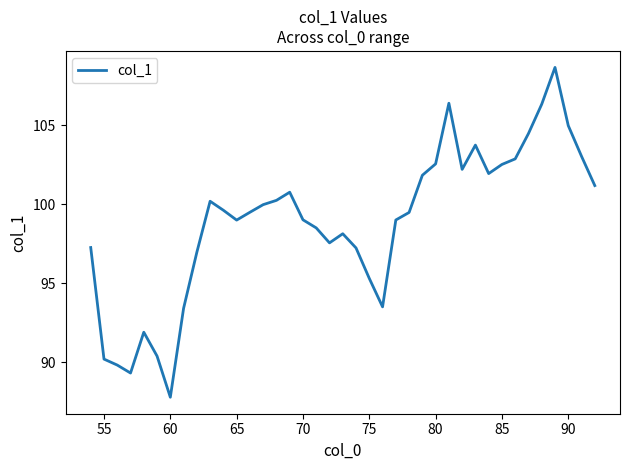

How many categories are shown in the chart?

39